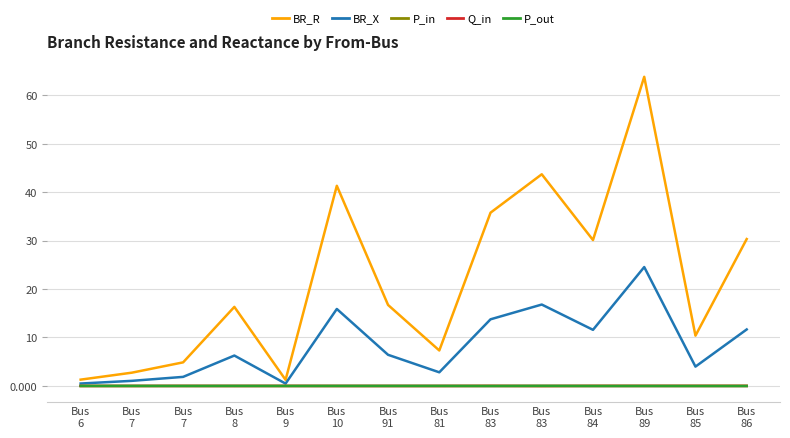

Rank the series at Bus
85 from highest to lowest value.

BR_R, BR_X, P_in, Q_in, P_out